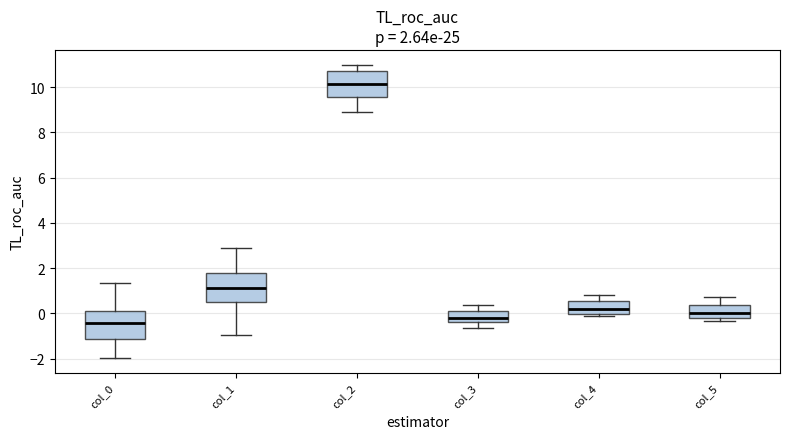

Which box has the lowest median line?

col_0